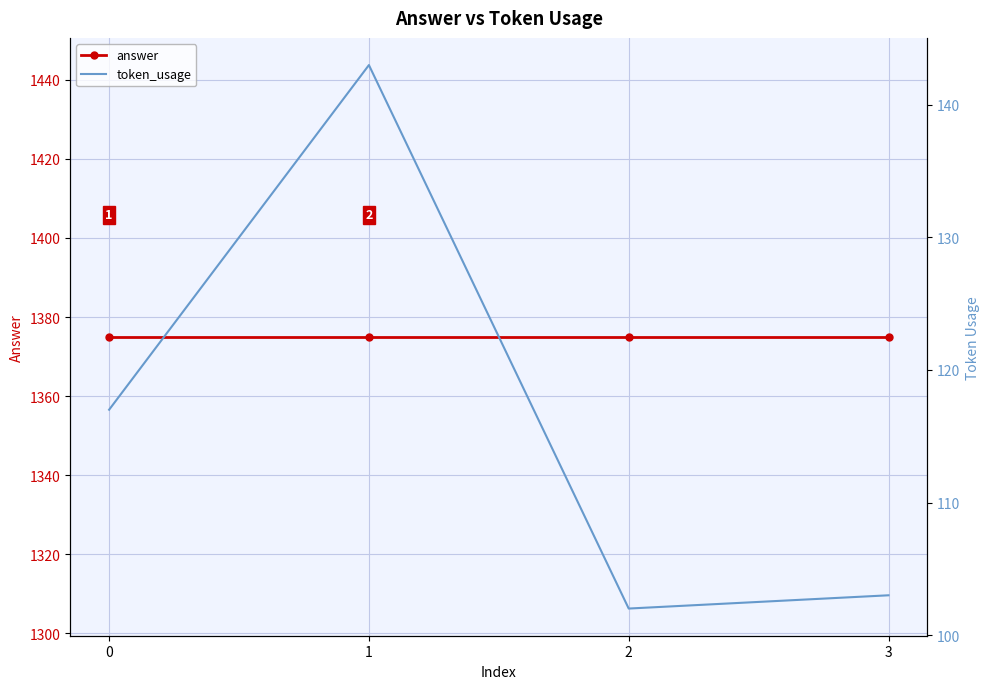

What are all the series names shown in the legend?

answer, token_usage